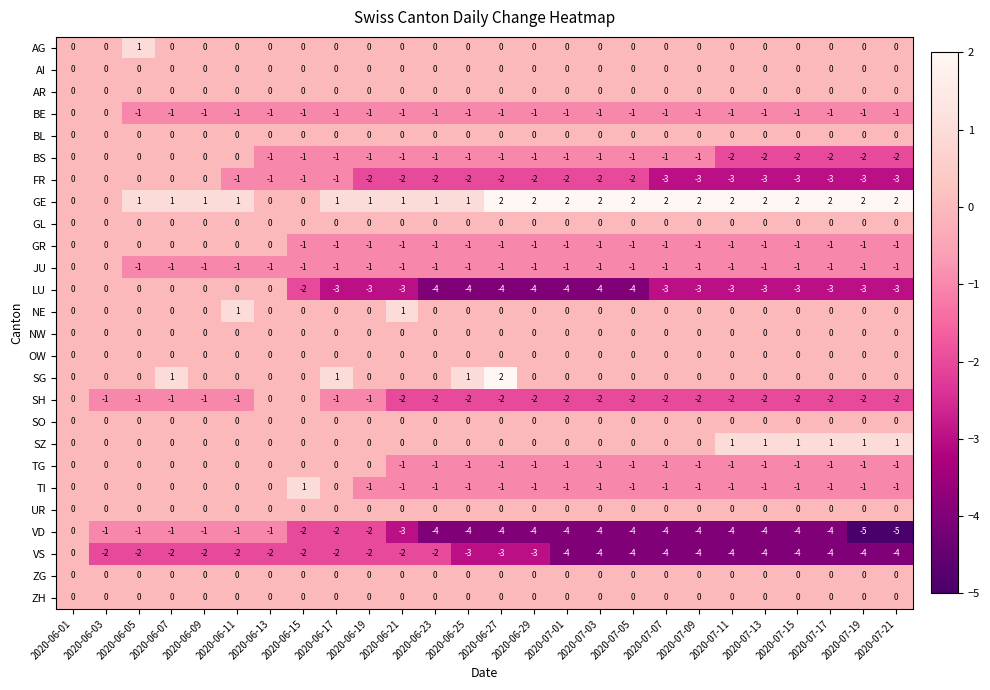

What is the minimum value shown in the chart?

-5